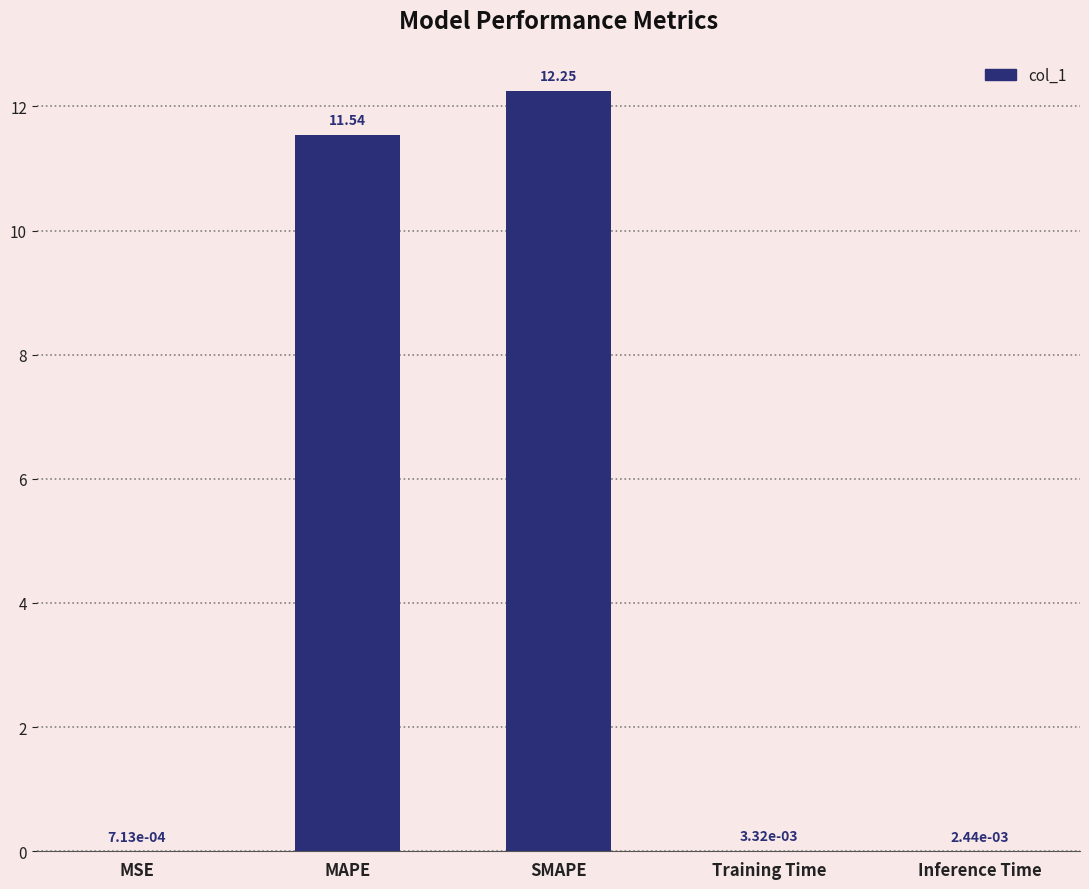

What is the sum of the values at Inference Time and SMAPE?

12.3